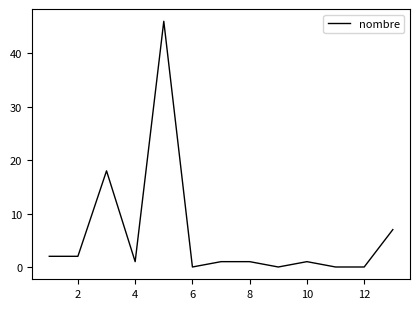

What is the maximum value shown in the chart?

46